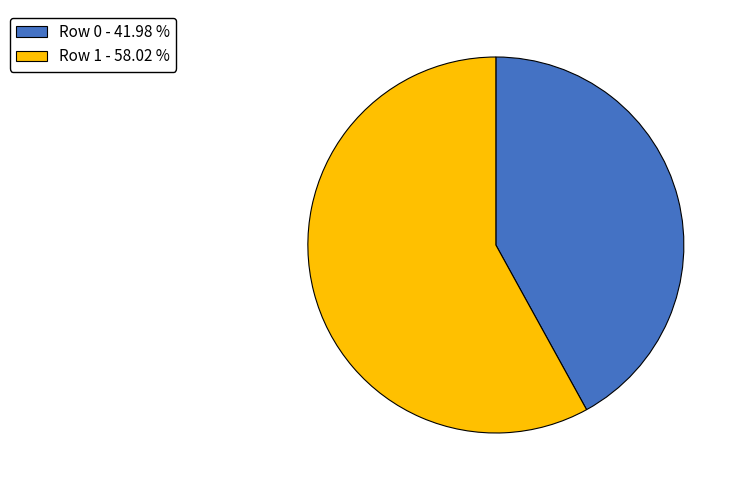

Count the number of slices in the pie.

2